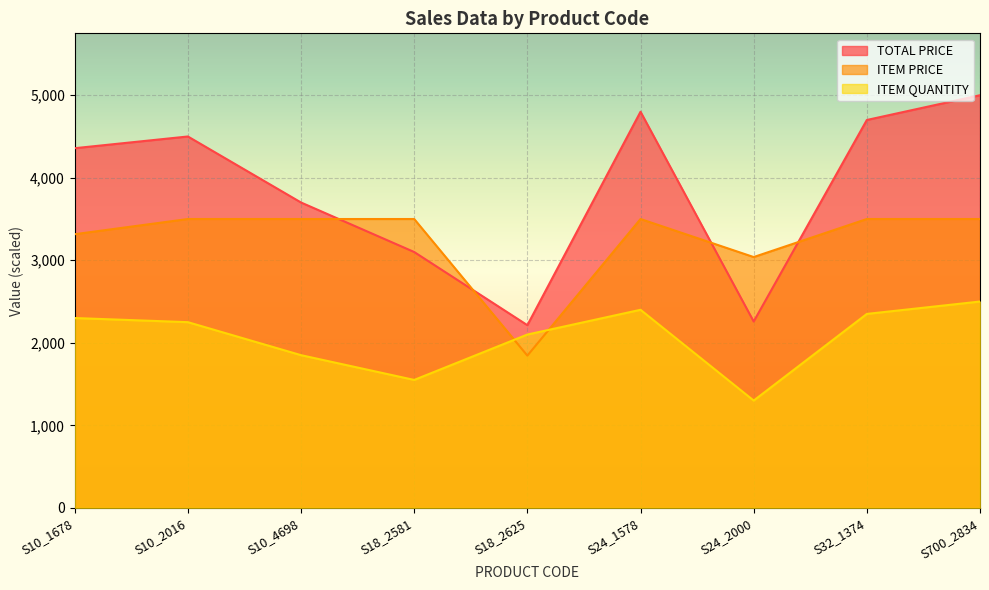

Which series changed the most between S10_4698 and S32_1374?

TOTAL PRICE